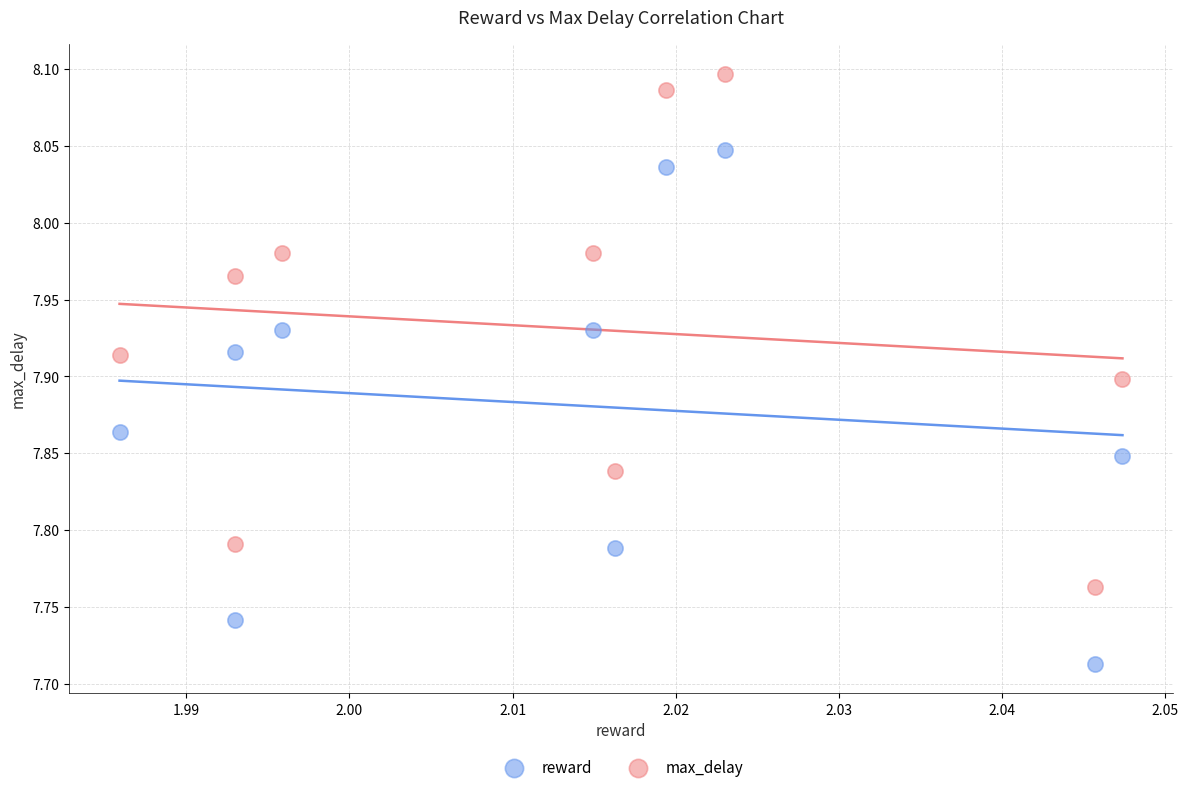

Which series contains the lowest Y value?

reward